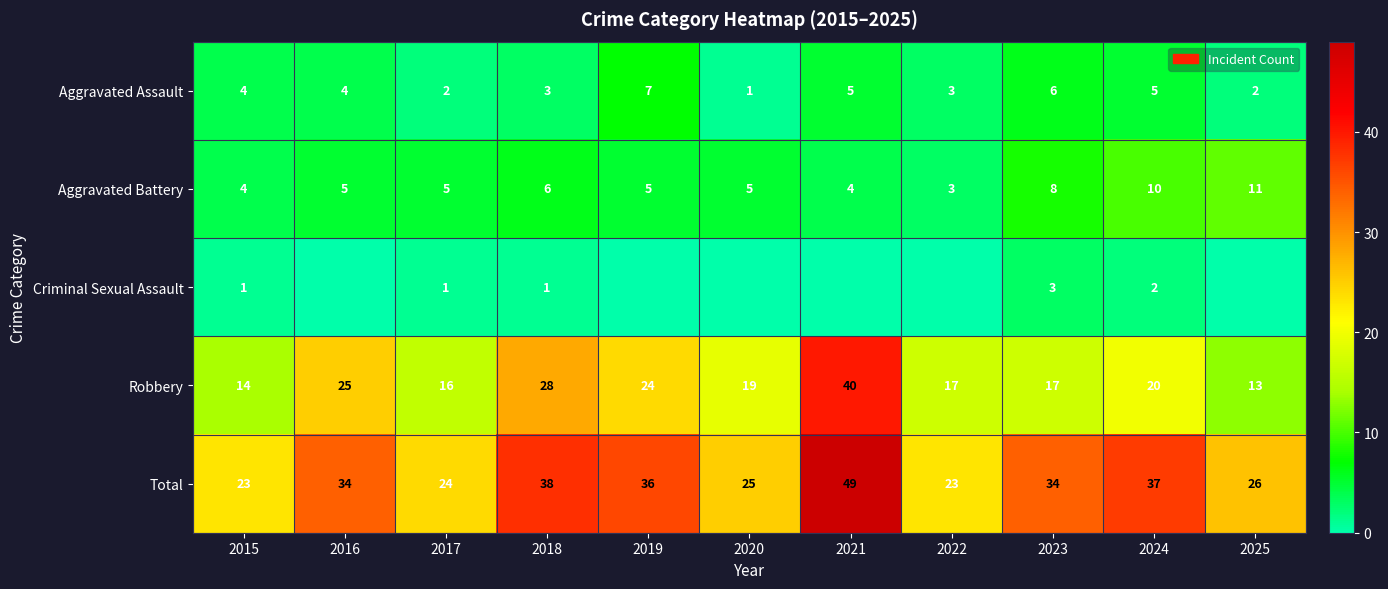

Is the value of Robbery at 2020 greater than the value of Aggravated Assault at 2024?

Yes